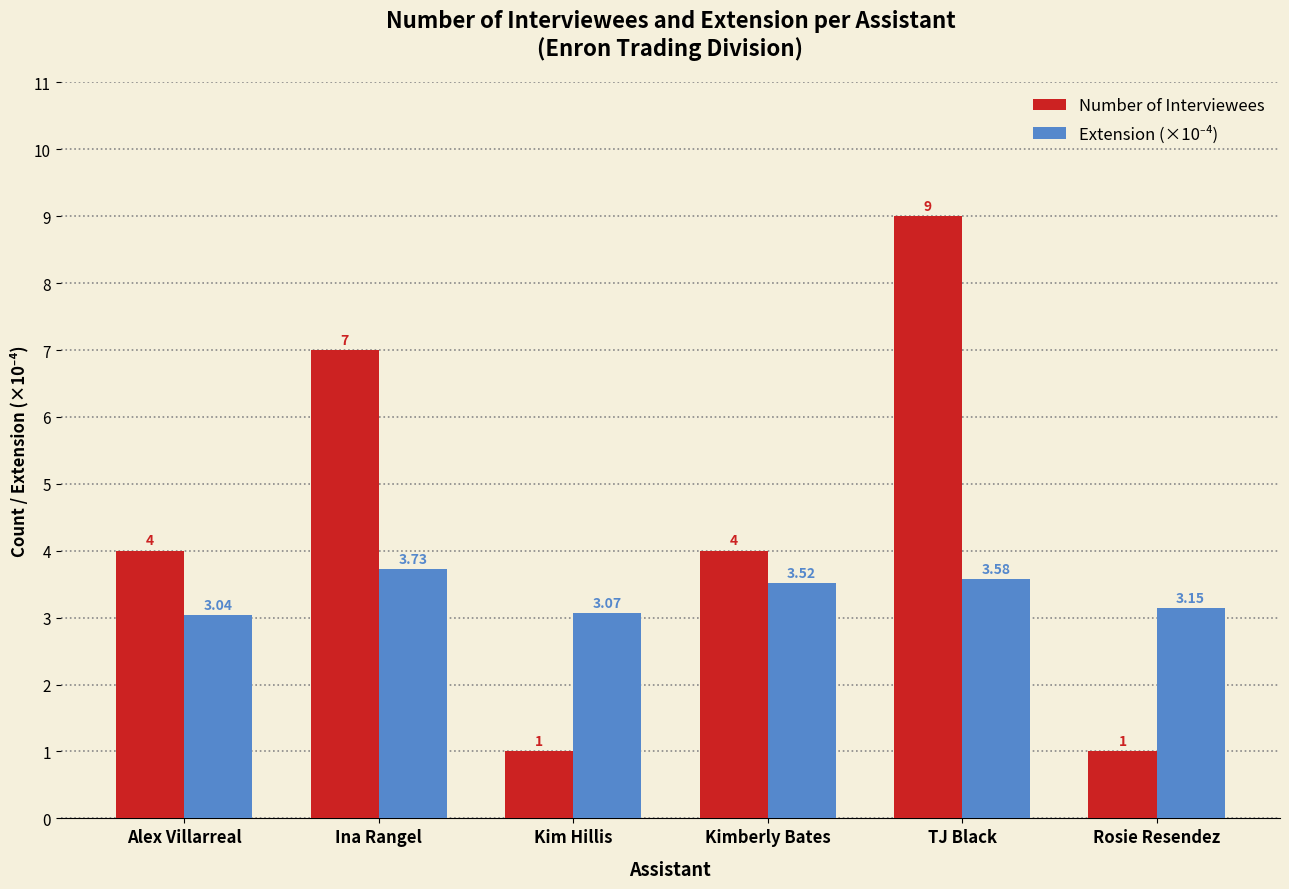

At which category is the sum across all series the highest?

TJ Black